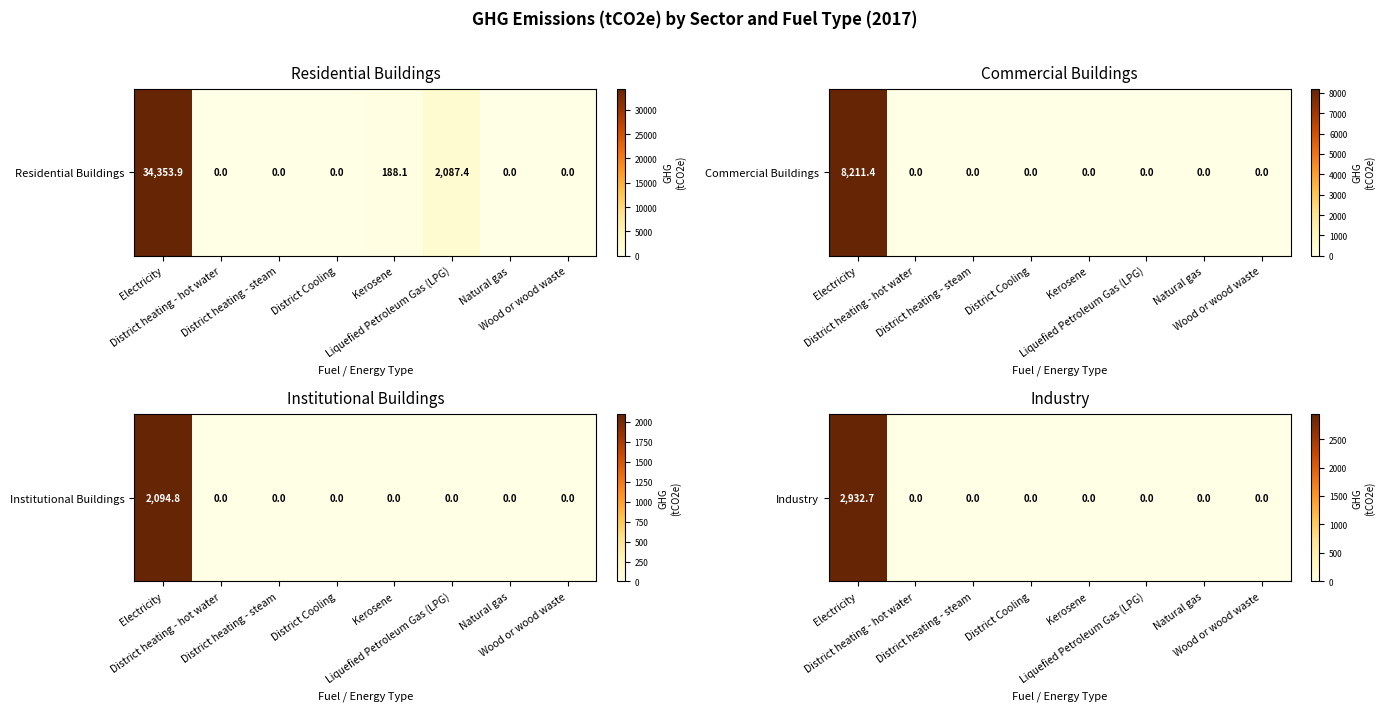

Is it true that the value at District heating - hot water is 0.0?

True